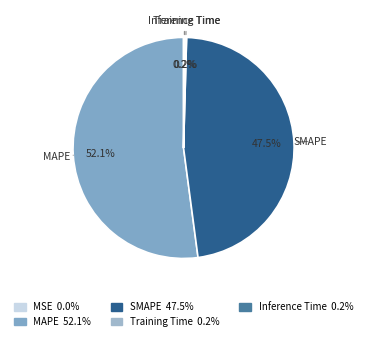

Is there any slice that represents more than half of the pie?

Yes